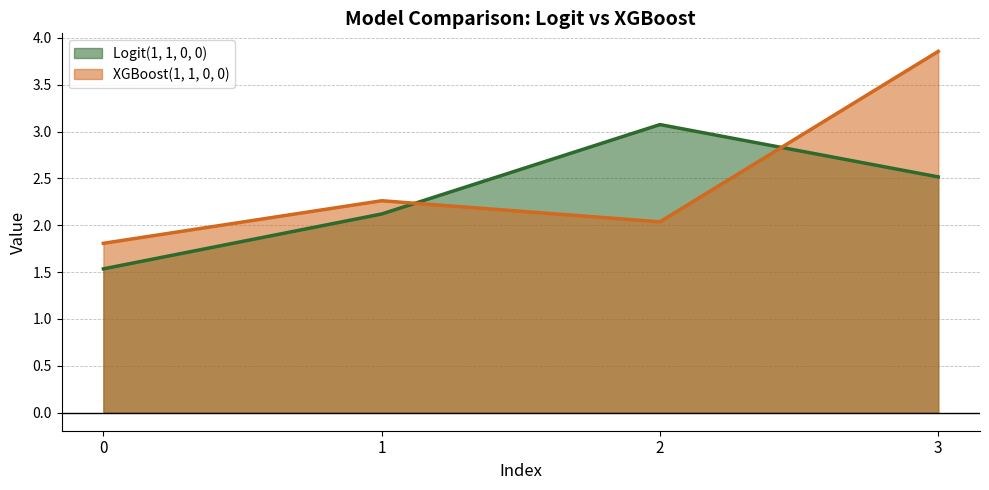

Which has a higher value, 0 or 3?

3